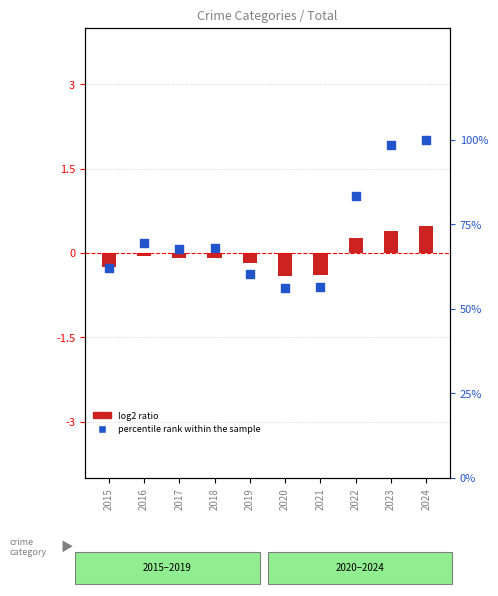

Which series has the largest Y range (max minus min)?

percentile rank within the sample